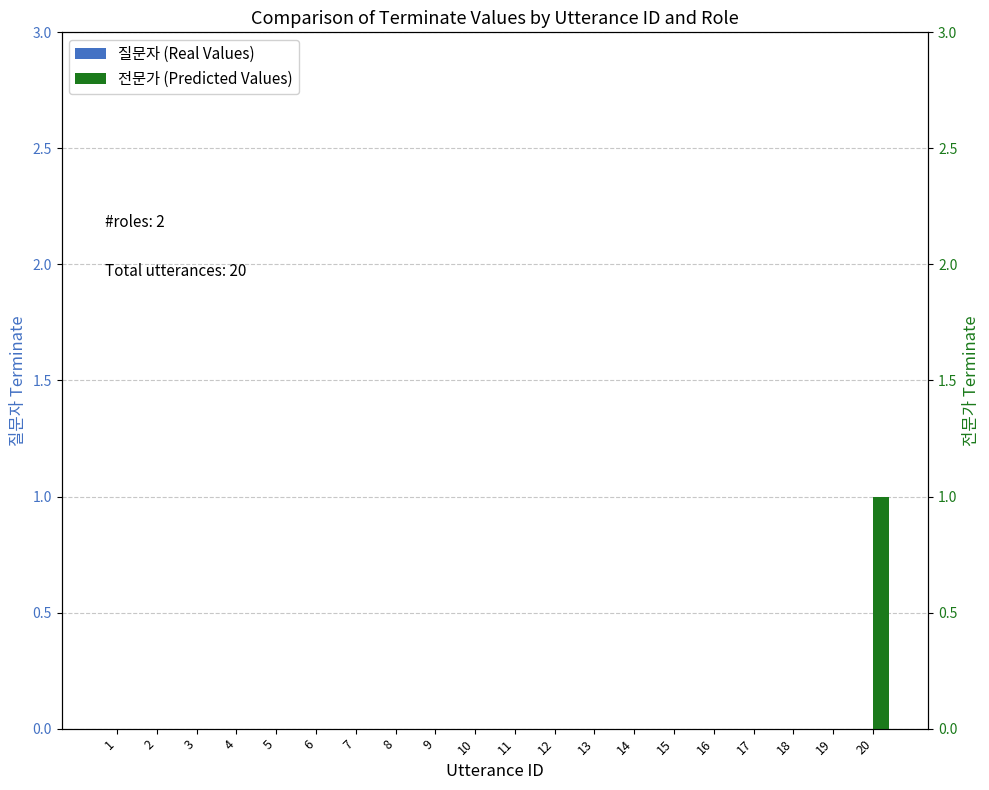

Rank the series at 12 from lowest to highest value.

질문자 (Real Values), 전문가 (Predicted Values)